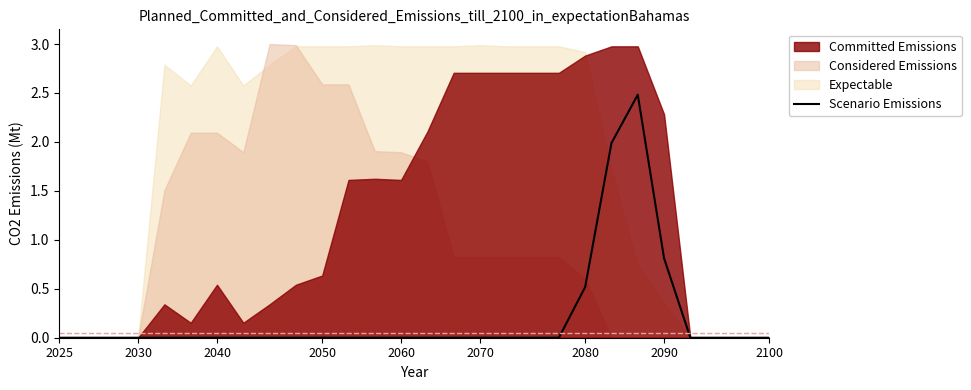

How many points are higher than both their immediate neighbors (excluding endpoints)?

1